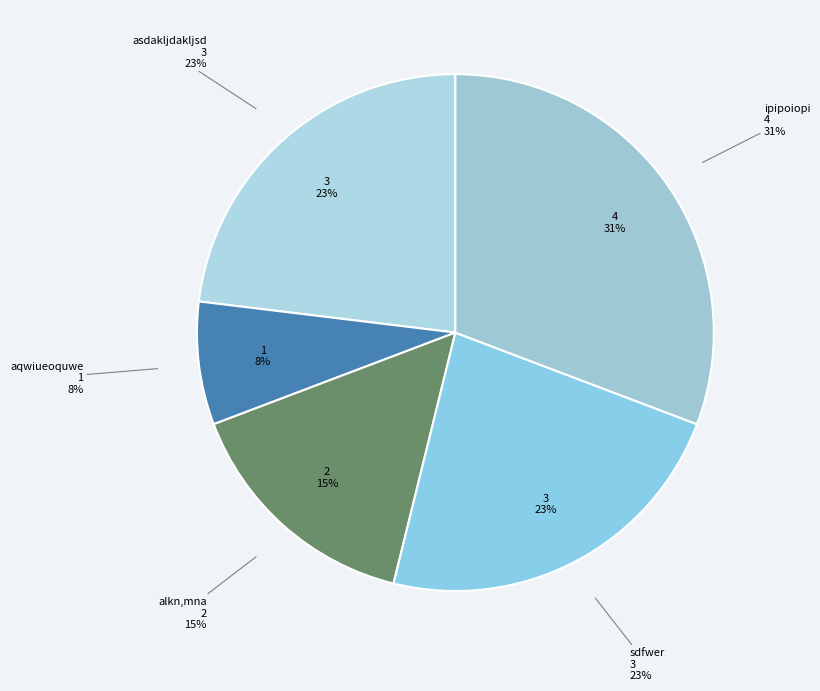

What is the ratio of the value at aqwiueoquwe to the value at alkn,mna?

0.5